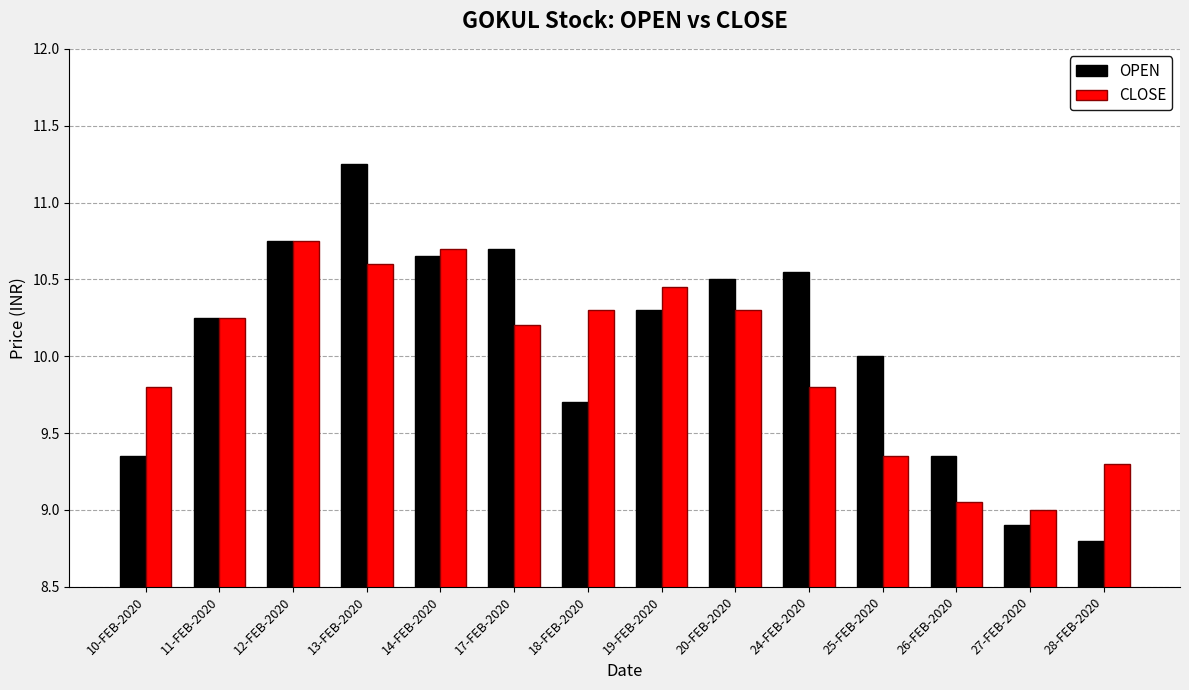

What is the sum of the CLOSE values at 27-FEB-2020 and 10-FEB-2020?

18.8